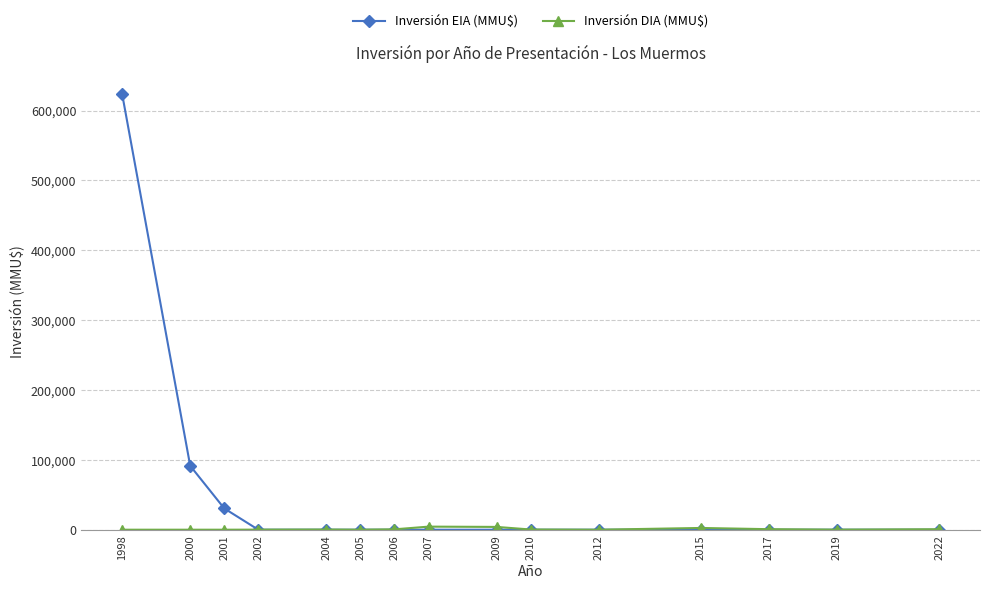

What is the maximum value shown in the chart?

624000